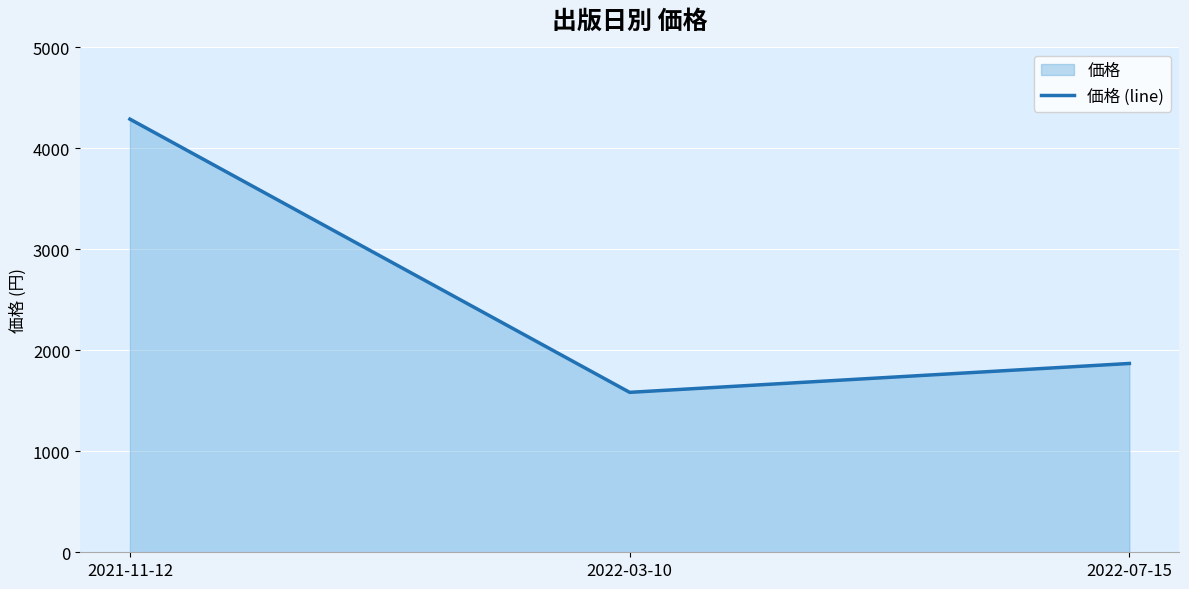

Reading left to right, transcribe all the data shown in this chart.

2021-11-12=4290	2022-03-10=1584	2022-07-15=1870